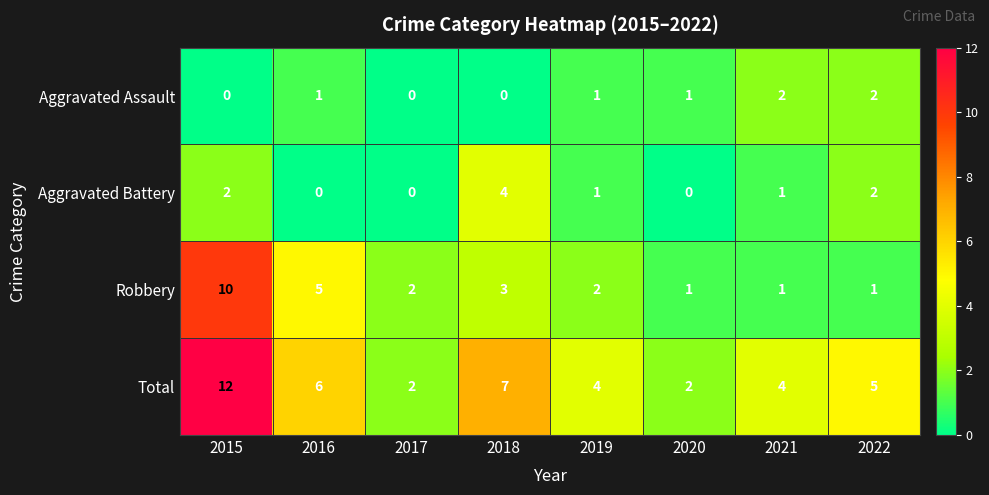

What is the highest value of the Aggravated Battery series?

4